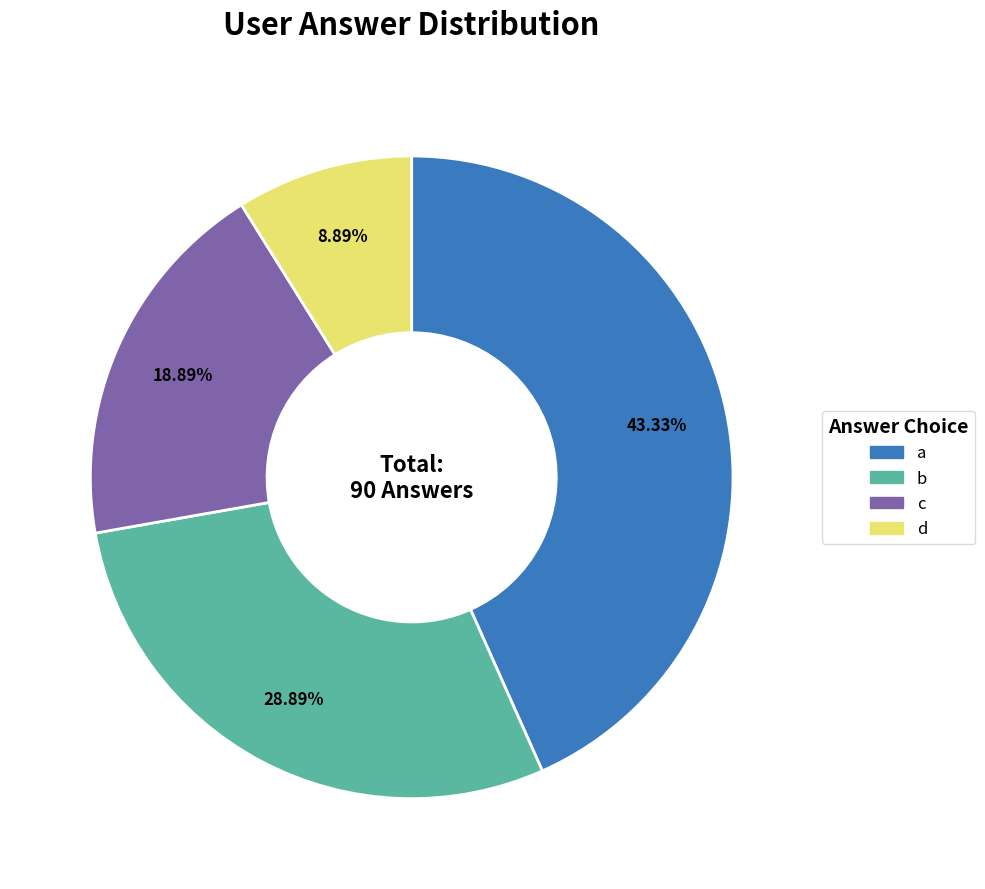

The c slice represents 19% of the pie. True or false?

True